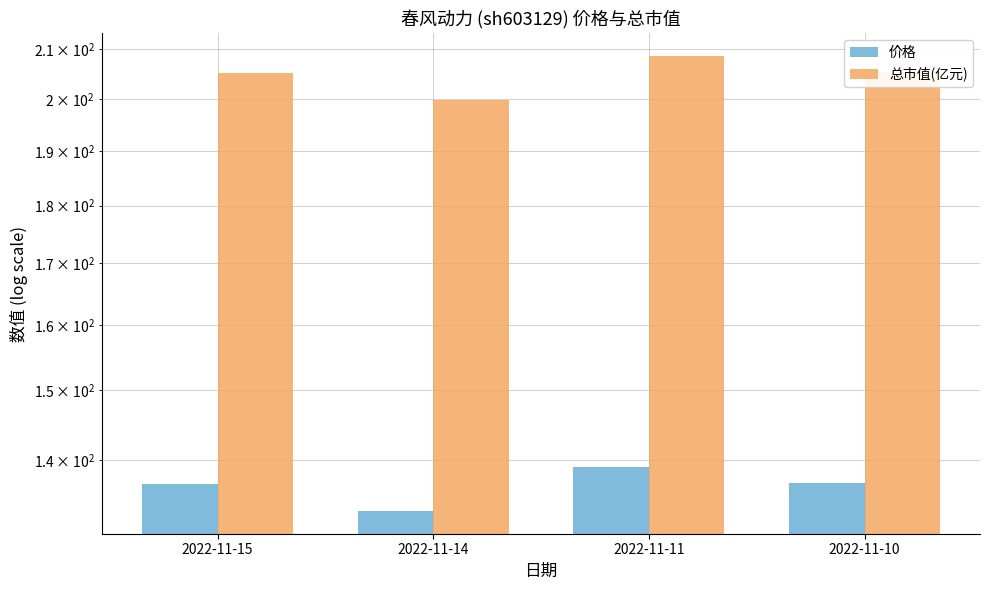

Is it true that 总市值(亿元) equals 199.8 at 2022-11-14?

True